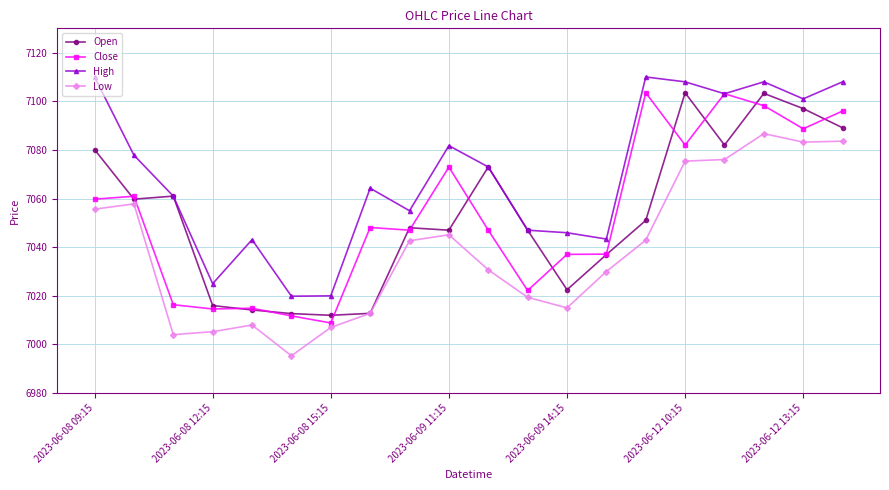

What is the value of the Low point at the 10th from the left?

7045.1